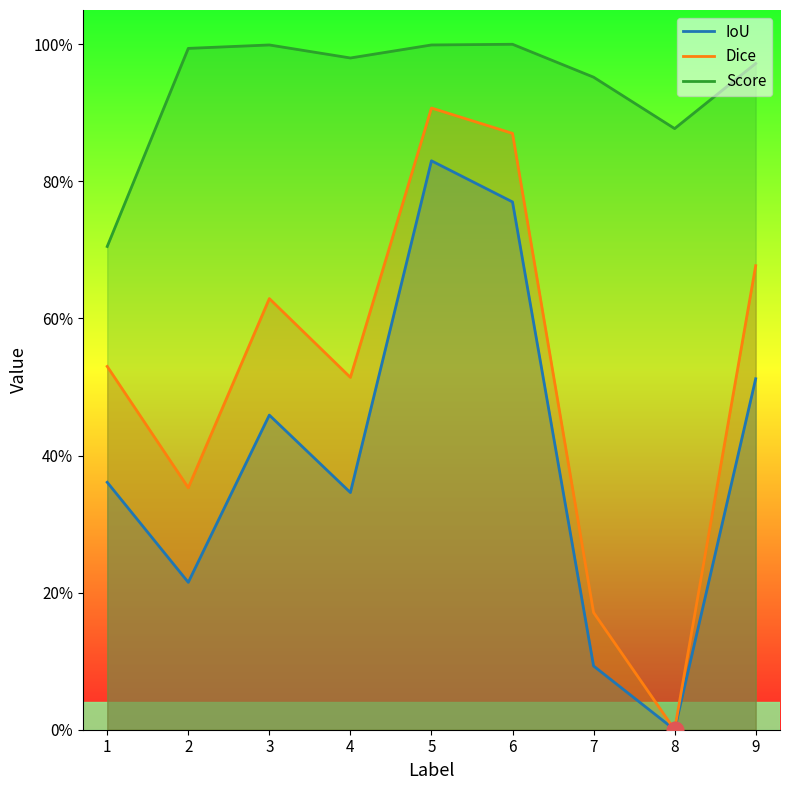

True or false: Dice has more than 1 interior local peaks.

True